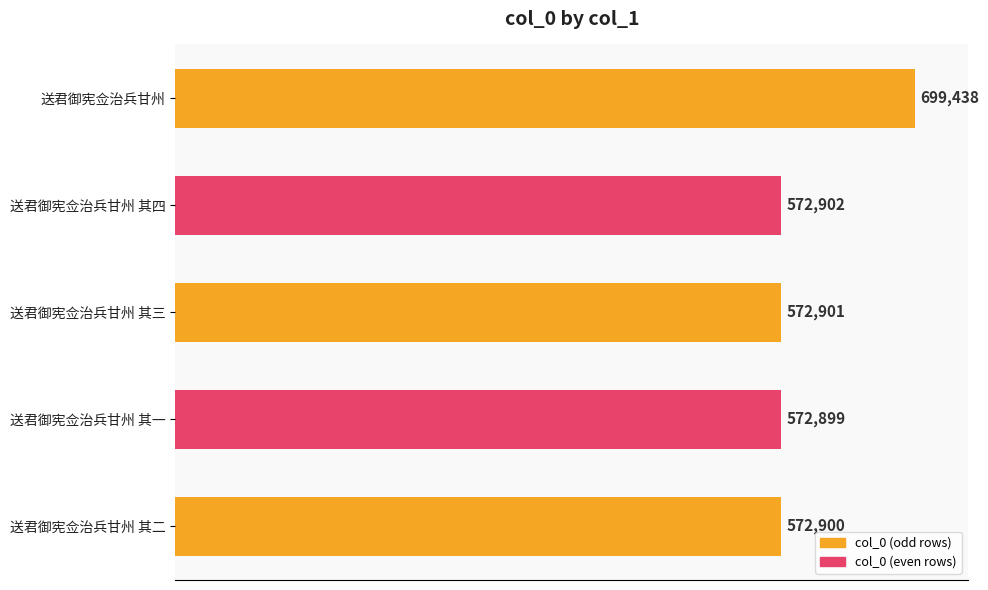

Reading top to bottom, what are all the values shown in this chart?

699438	572902	572901	572899	572900